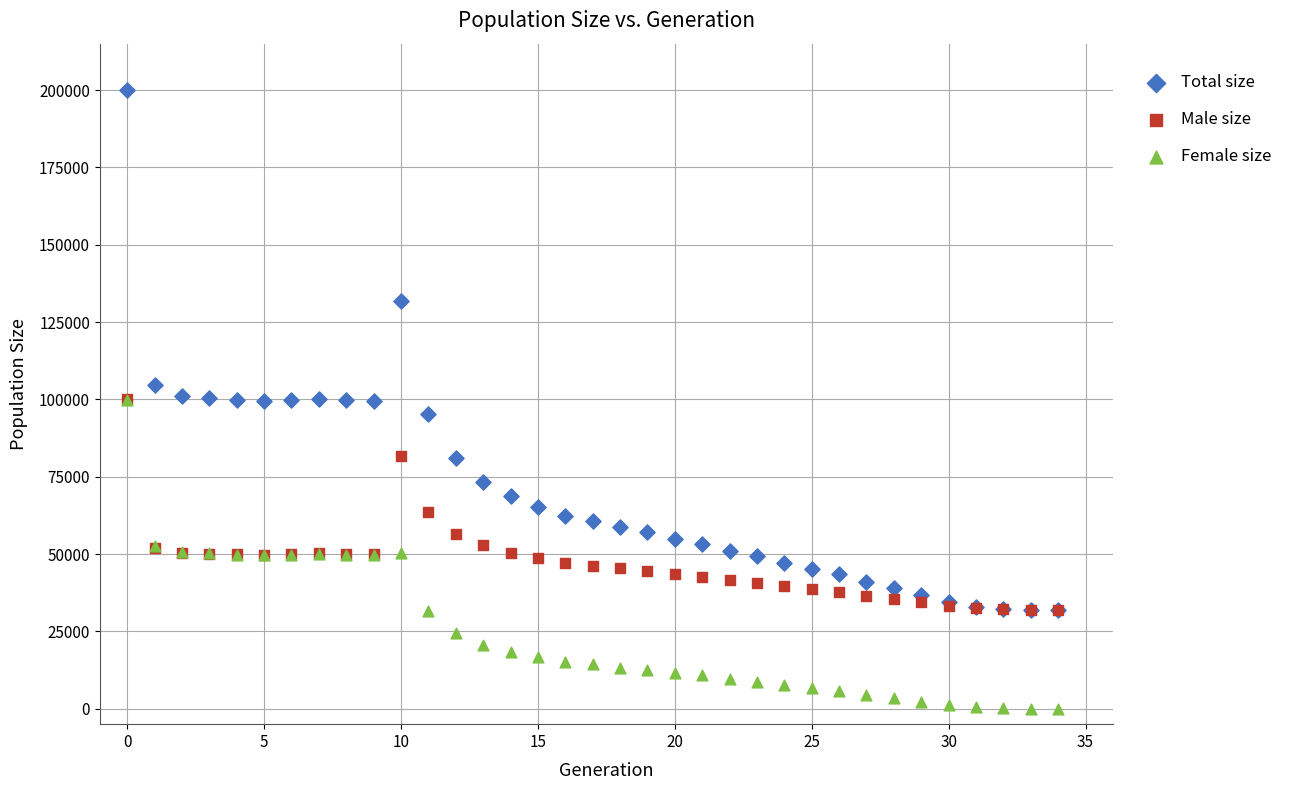

In the Total size series, what Y value is closest to 116028?

104497